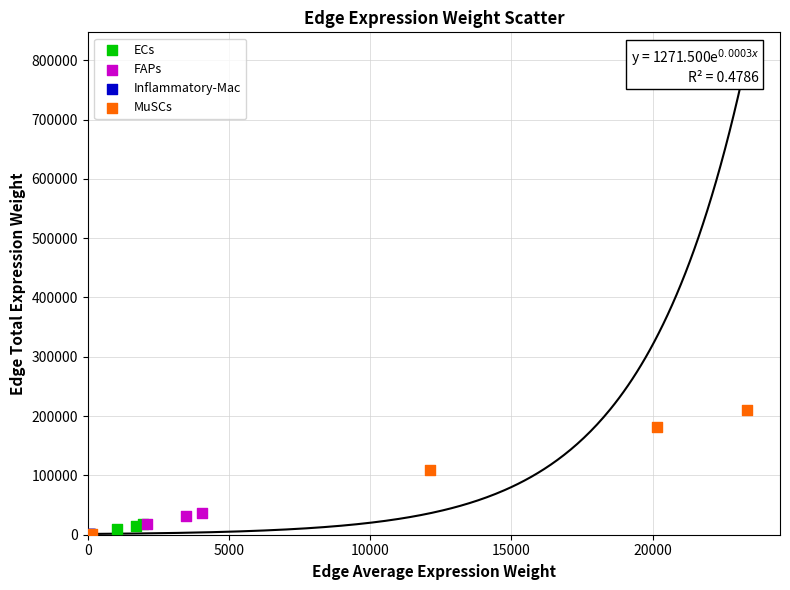

Which series contains the highest Y value?

MuSCs